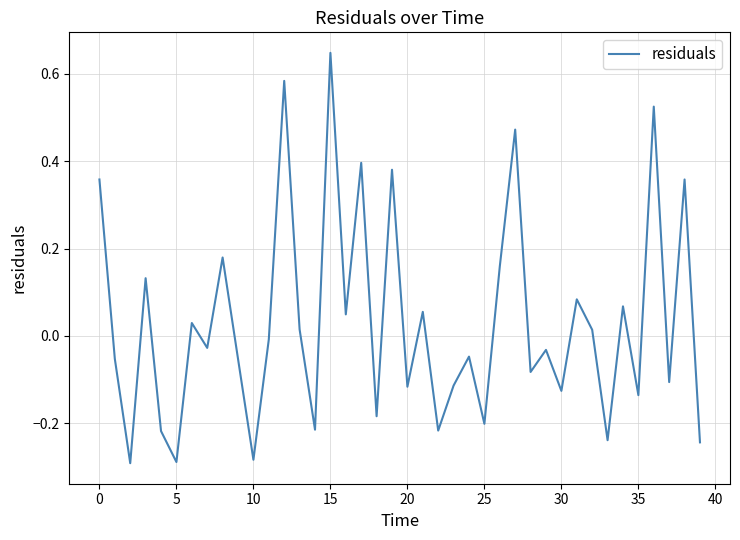

Does the chart display data point markers on the line(s)?

No